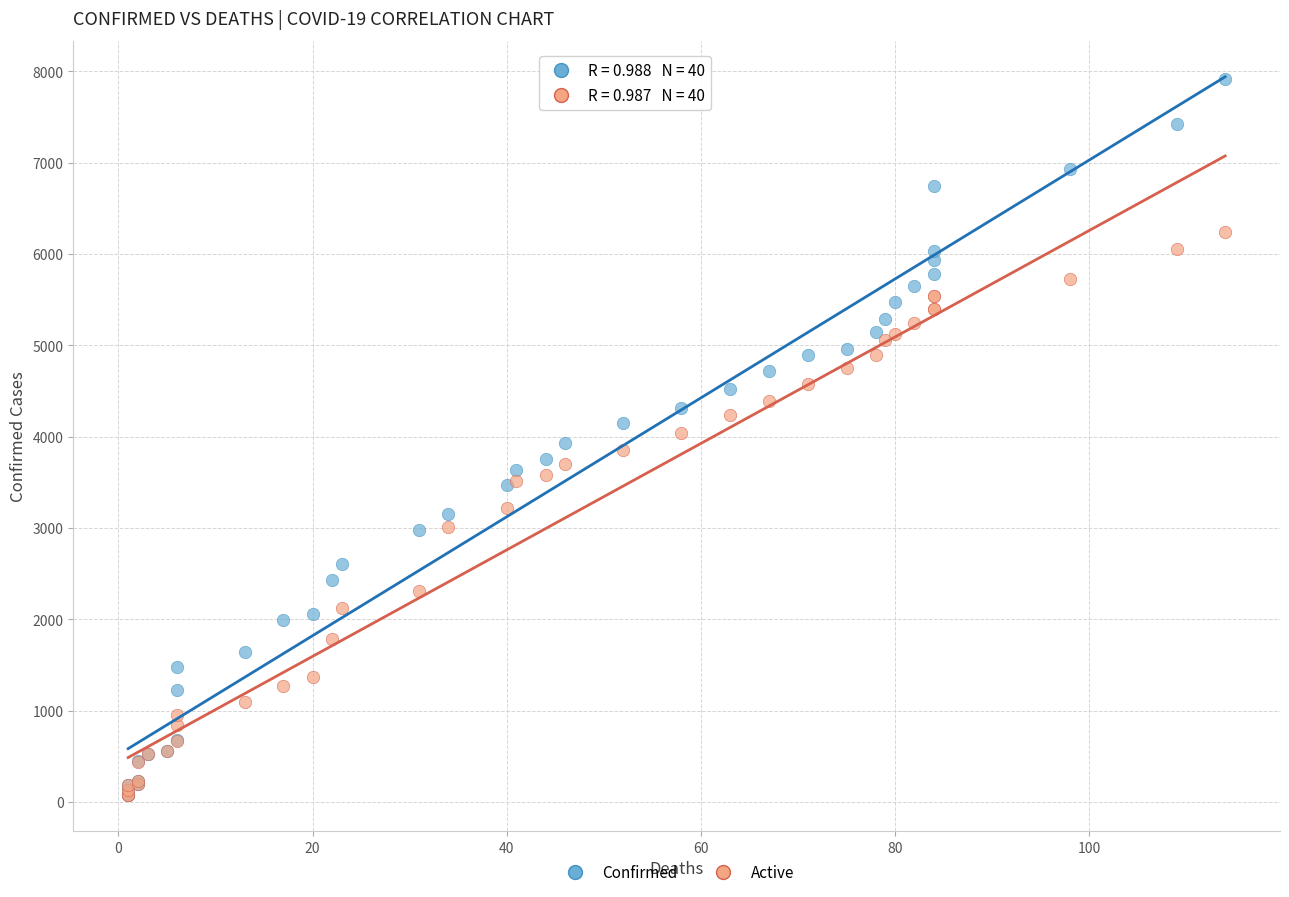

What are all the series names shown in the legend?

Confirmed, Active